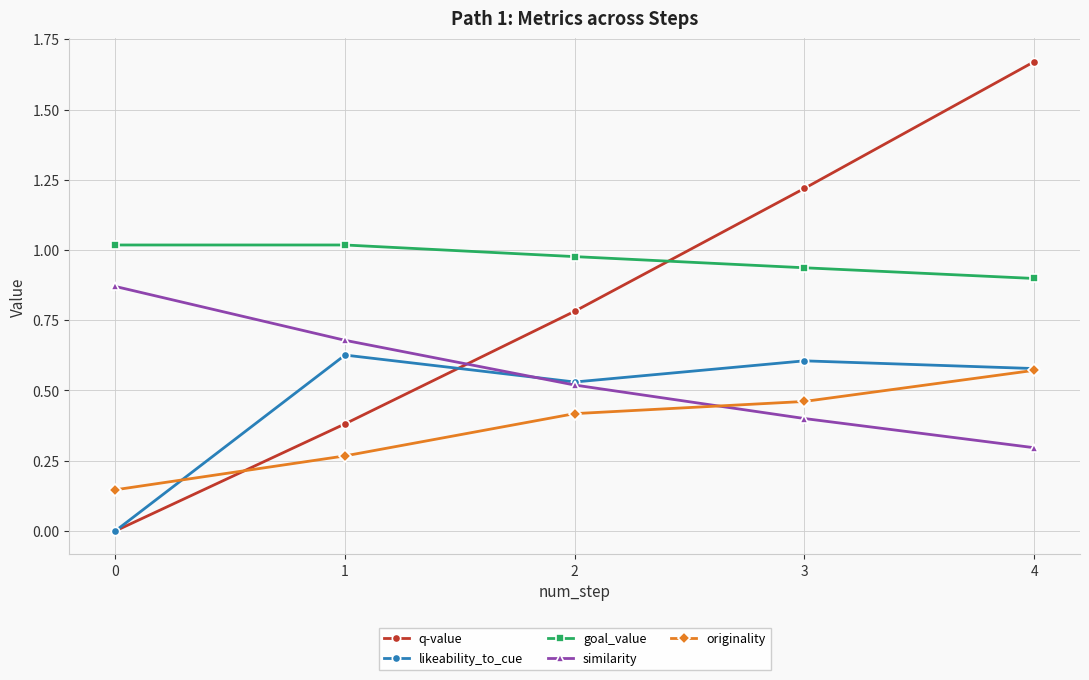

How many lines are shown in the chart?

5